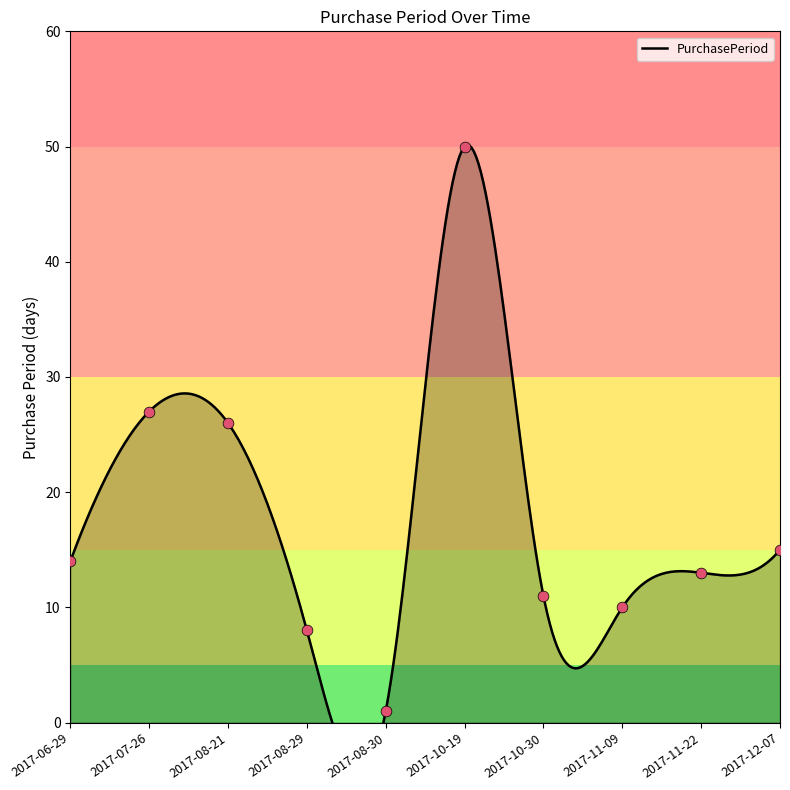

What is the ratio of the value at 2017-11-22 to the value at 2017-08-30?

13.0